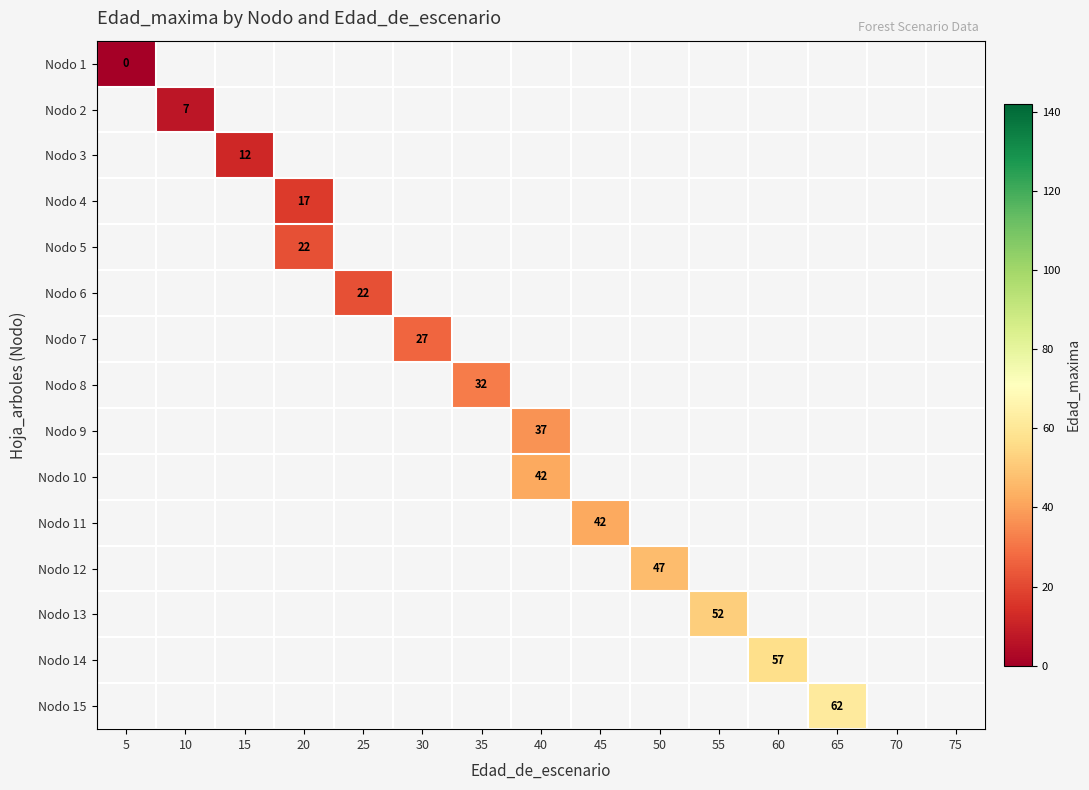

Which has a higher value, 5 or 25?

25